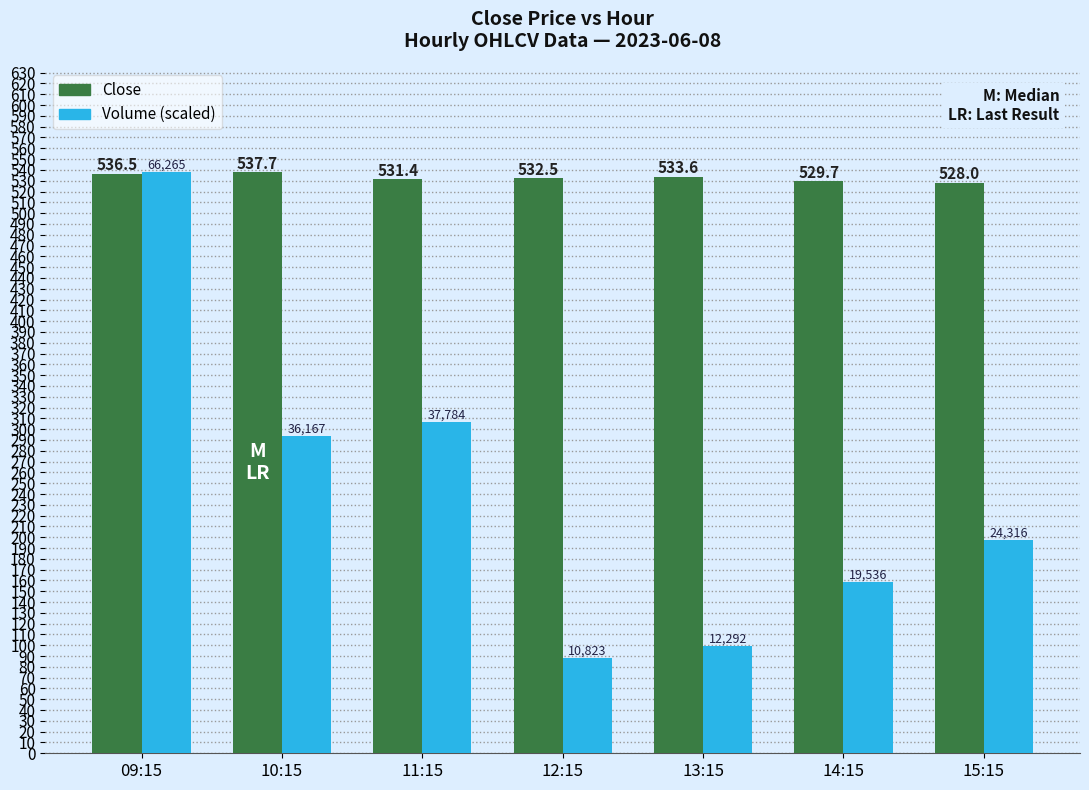

What is the total value across all series at 15:15?

725.4